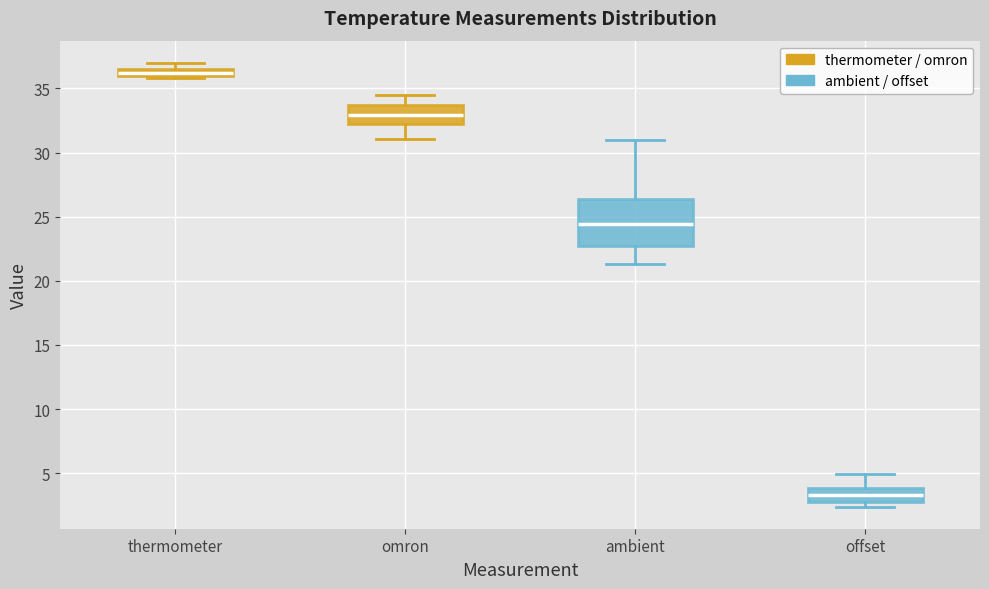

Which box is the tallest, from its lower edge to its upper edge?

ambient